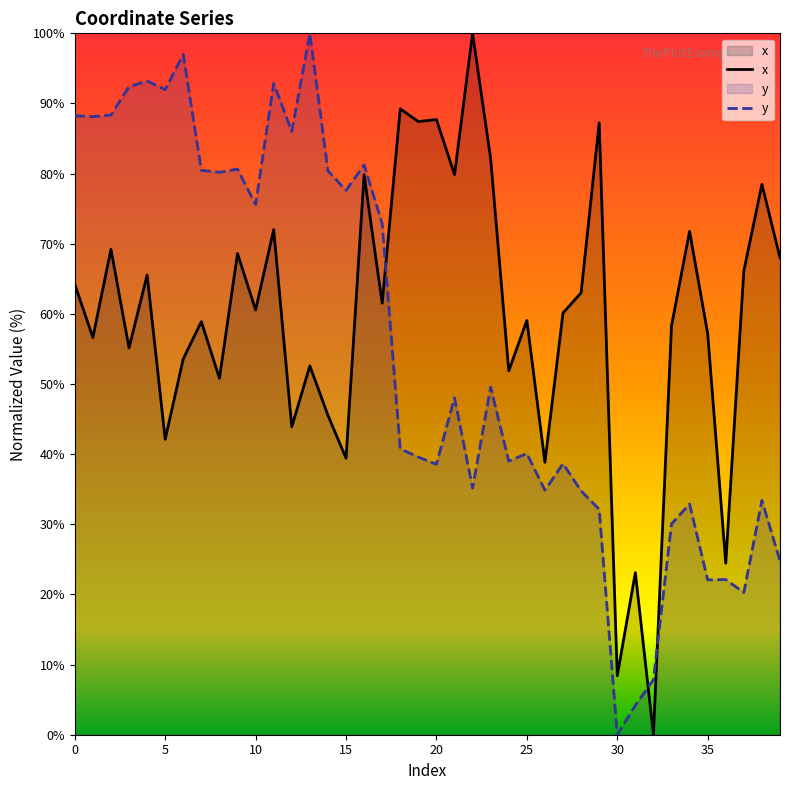

What is the difference between the y values at 9 and 0?

7.6